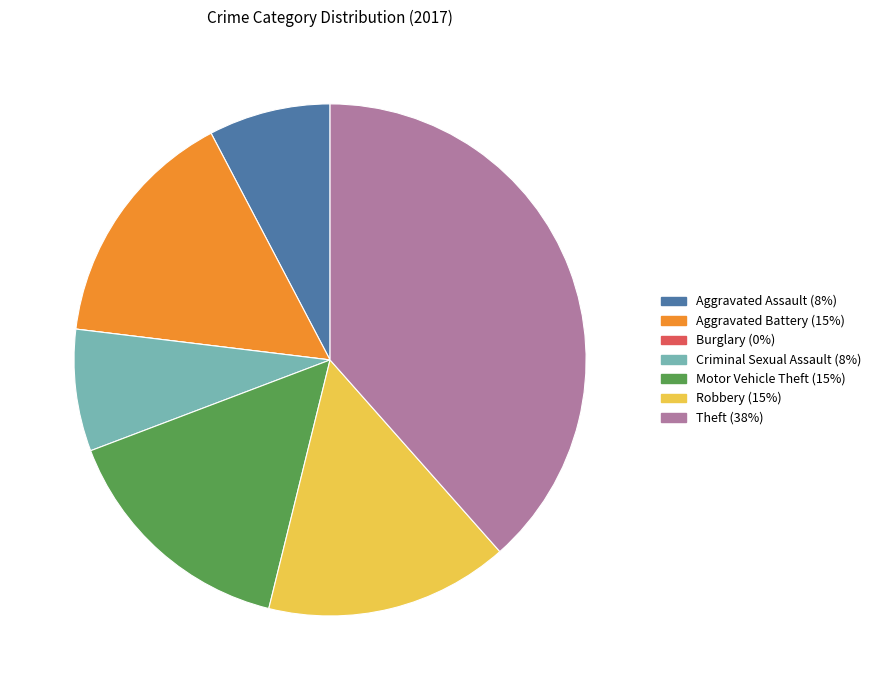

Is there a majority slice in this chart?

No